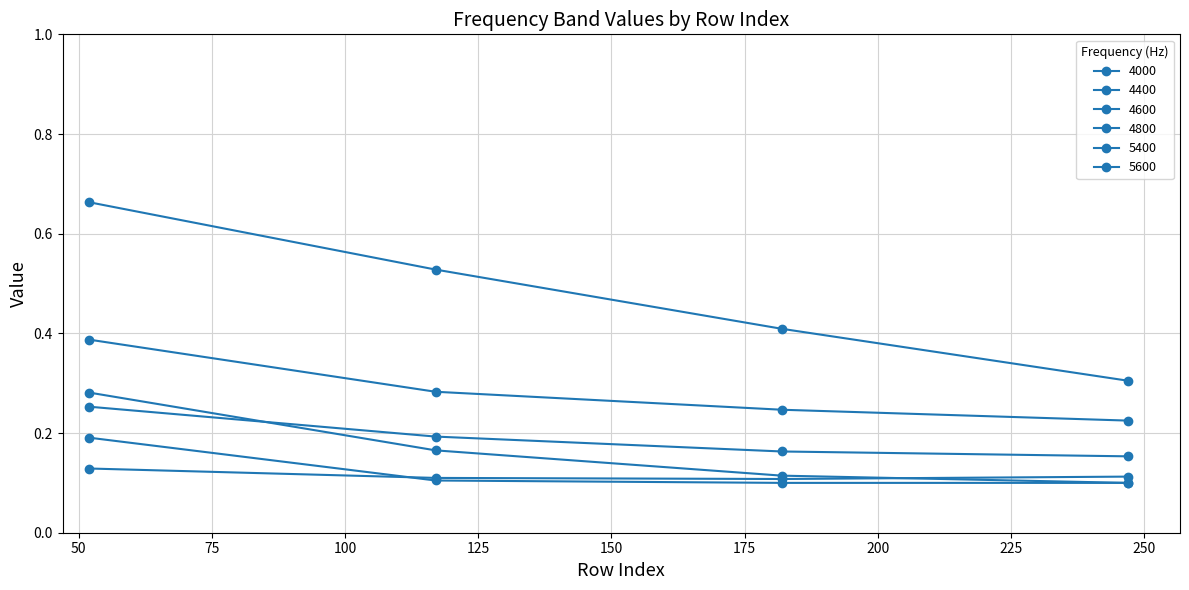

Count the number of data series in this chart.

6